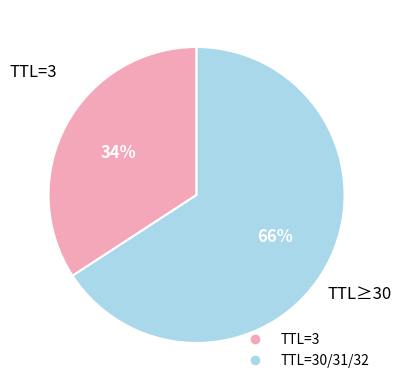

To the nearest percent, what is the average slice percentage?

50%